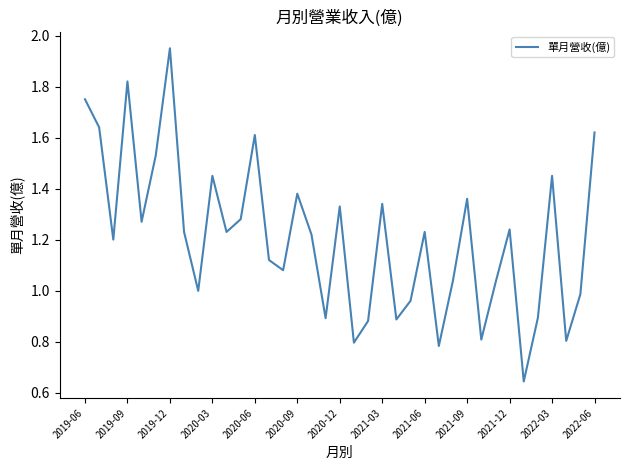

What is the smallest value displayed?

0.6